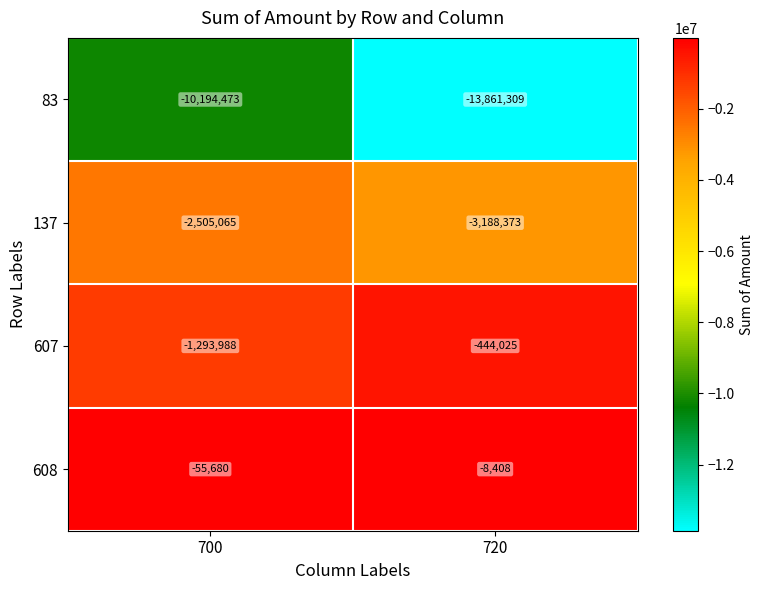

Reading left to right, extract all data points from this chart.

83: -10194473	-13861309
137: -2505065	-3188373
607: -1293988	-444025
608: -55680	-8408